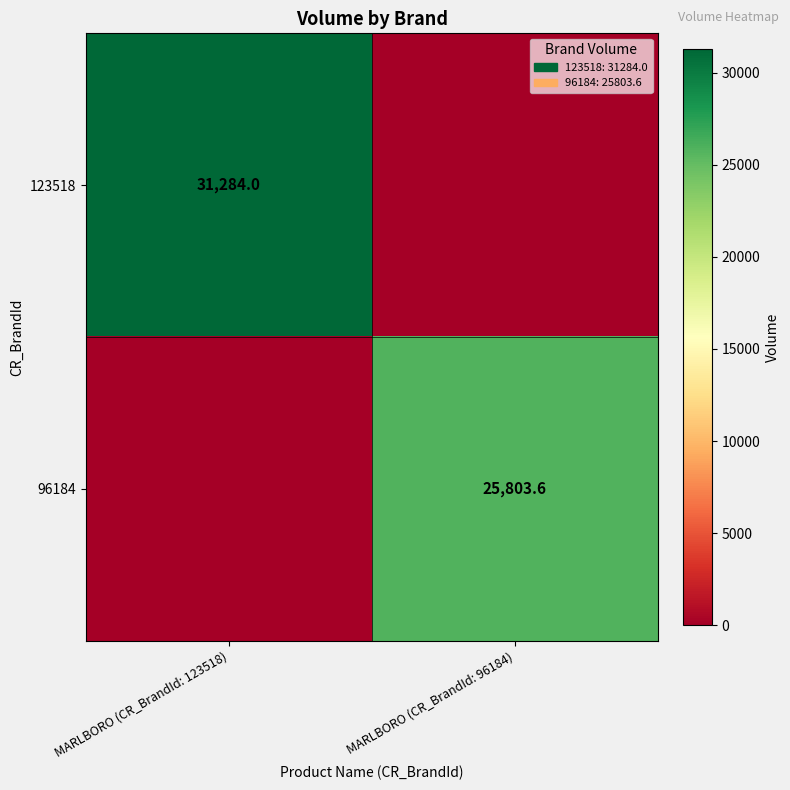

Is the value of 123518 at MARLBORO (CR_BrandId: 123518) greater than the value of 96184 at MARLBORO (CR_BrandId: 96184)?

Yes